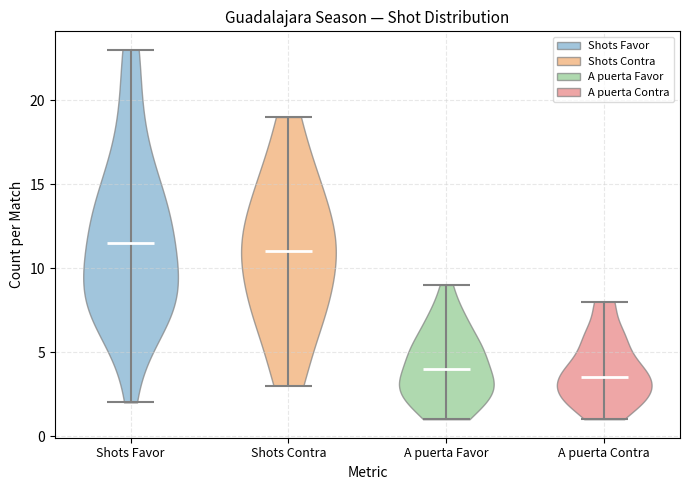

Reading left to right, read every violin against the y-axis: where its median line is, and the lowest and highest points it reaches. The values are not printed on the chart, so give them approximately, as read against the axis.

Shots Favor: median line 11.5, lowest point 2.0, highest point 23.0
Shots Contra: median line 11.0, lowest point 3.0, highest point 19.0
A puerta Favor: median line 4.0, lowest point 1.0, highest point 9.0
A puerta Contra: median line 3.5, lowest point 1.0, highest point 8.0